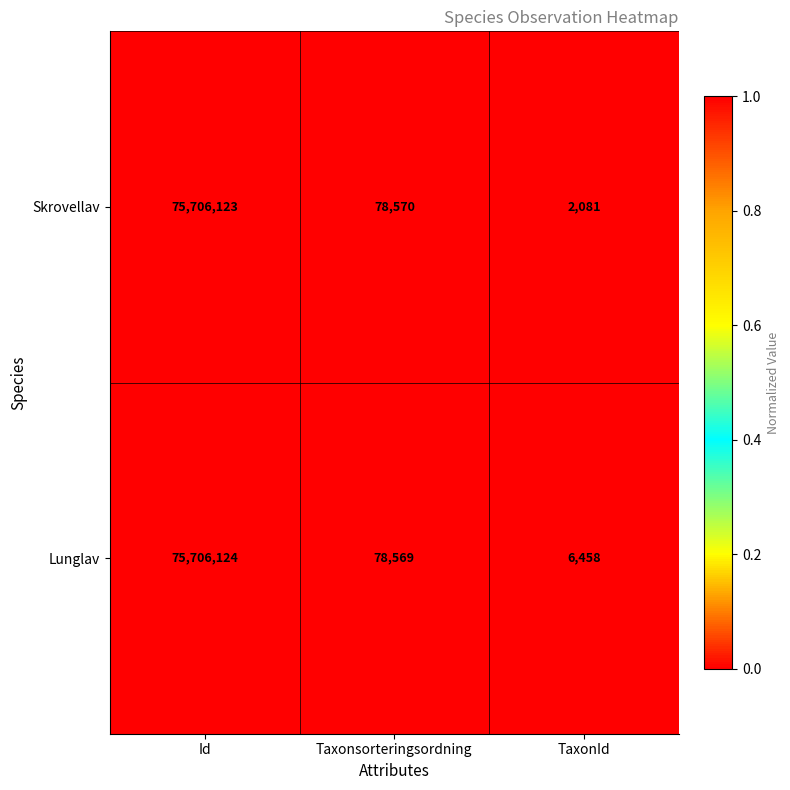

How many distinct data groups are displayed?

2